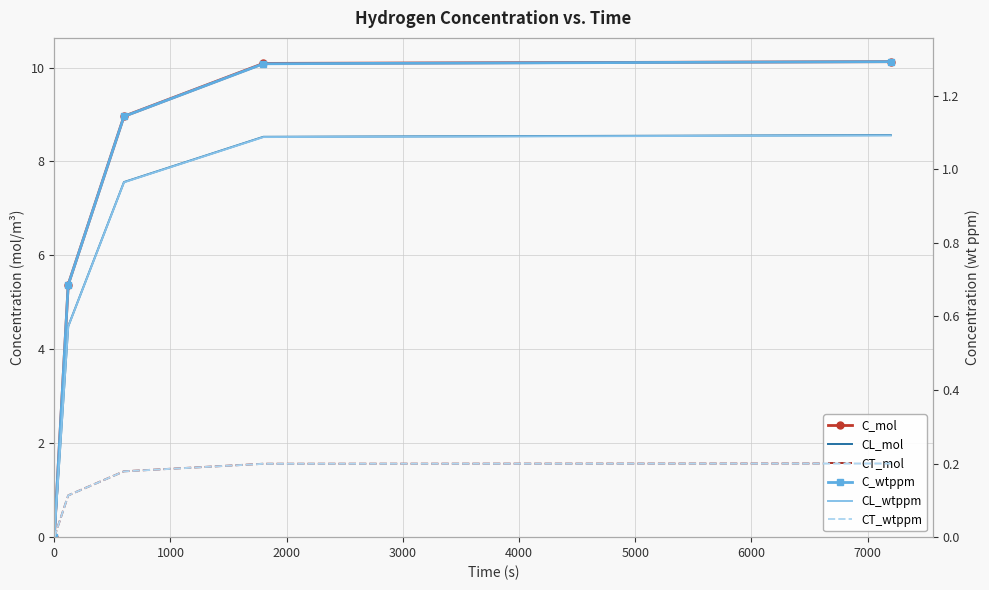

Does the chart have visible grid lines?

Yes